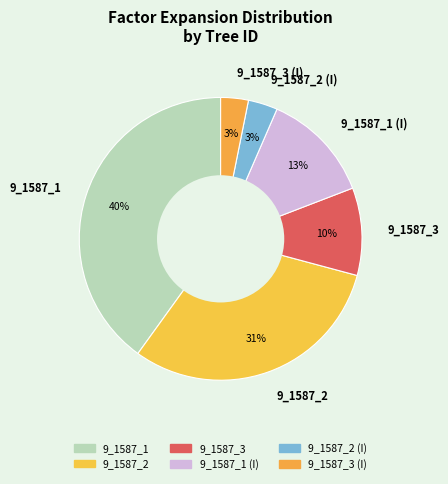

Is the sum of 9_1587_3 (I) and 9_1587_3 greater than half?

No